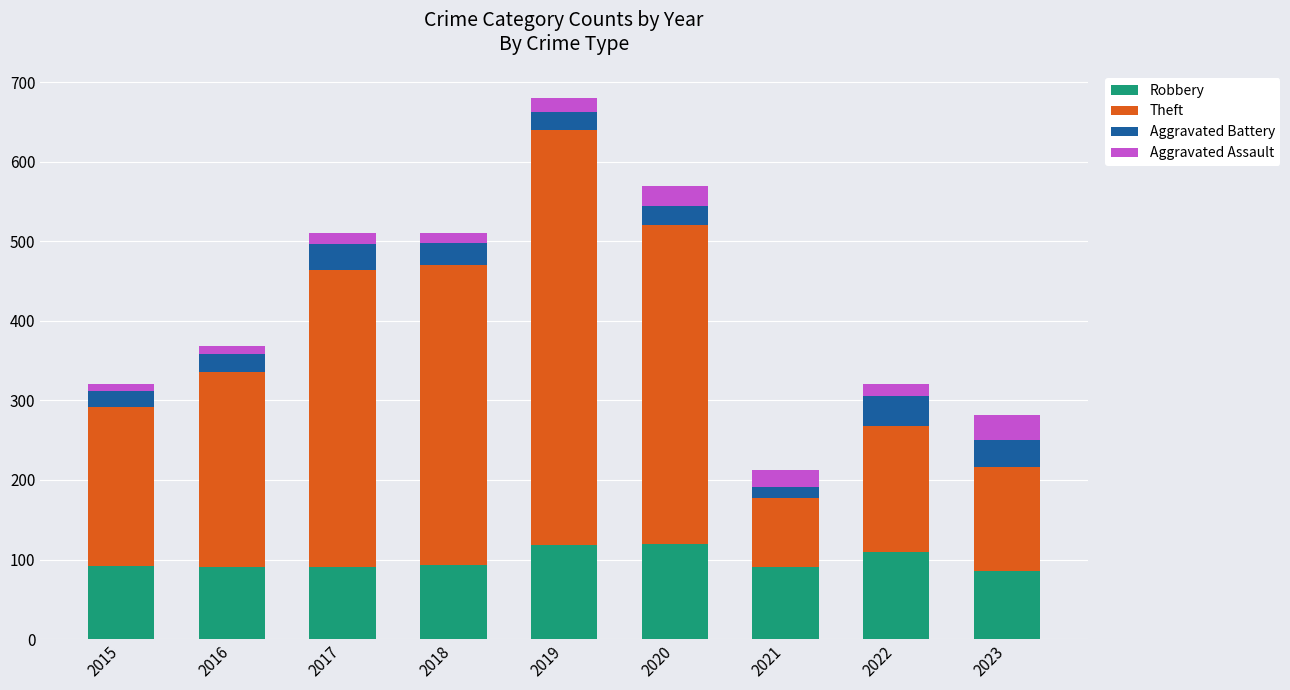

At which category is the sum across all series the highest?

2019